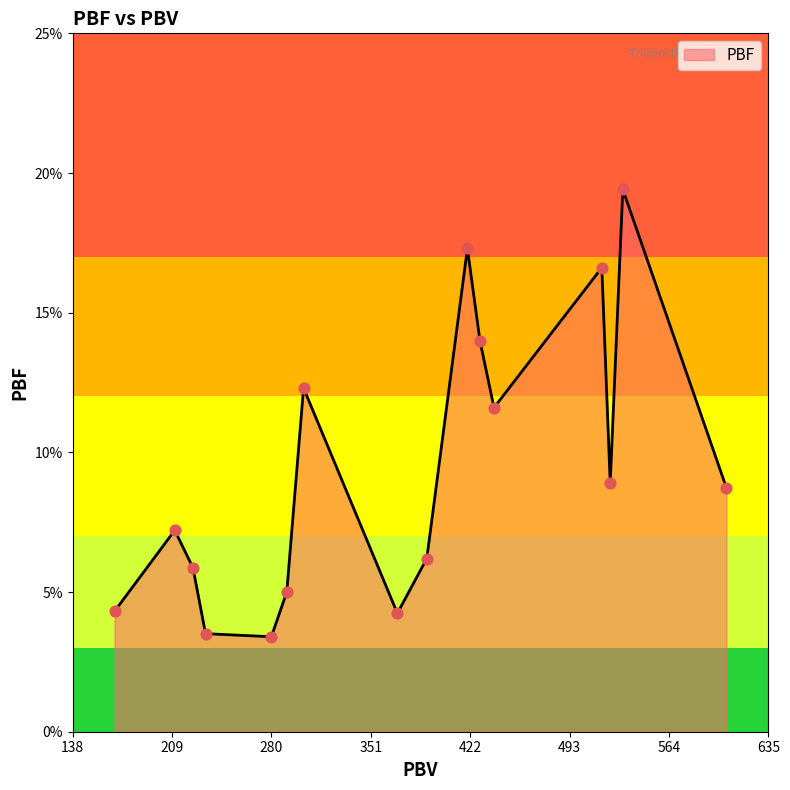

What is the difference between the maximum and minimum values?

16.0